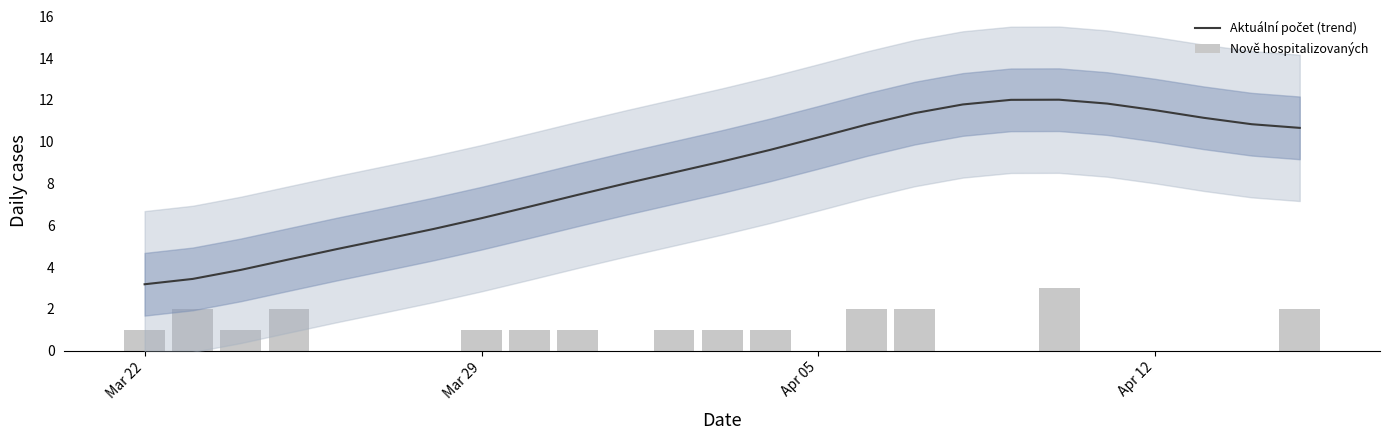

Which category has the lowest value in the Aktuální počet (trend) series?

Mar 22